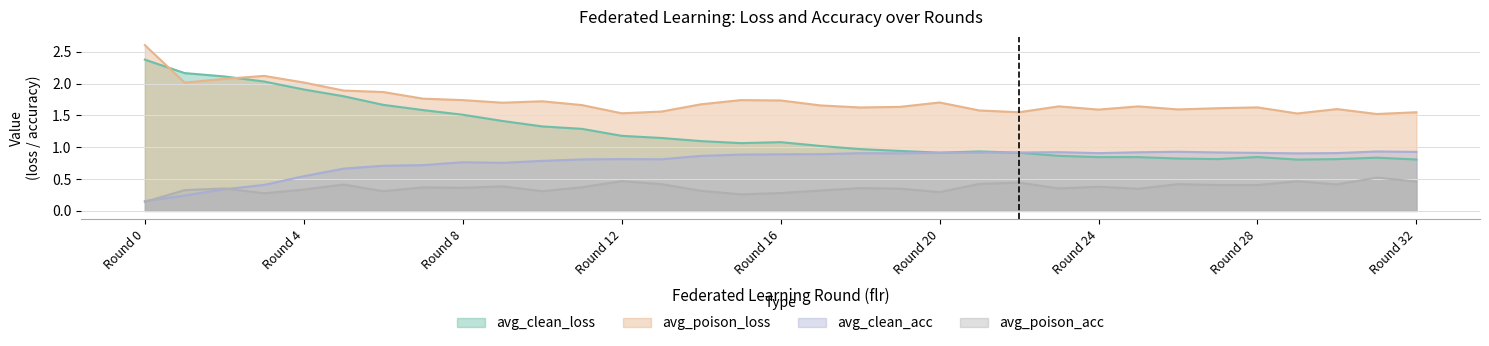

What is the average value of the avg_poison_loss series?

1.7